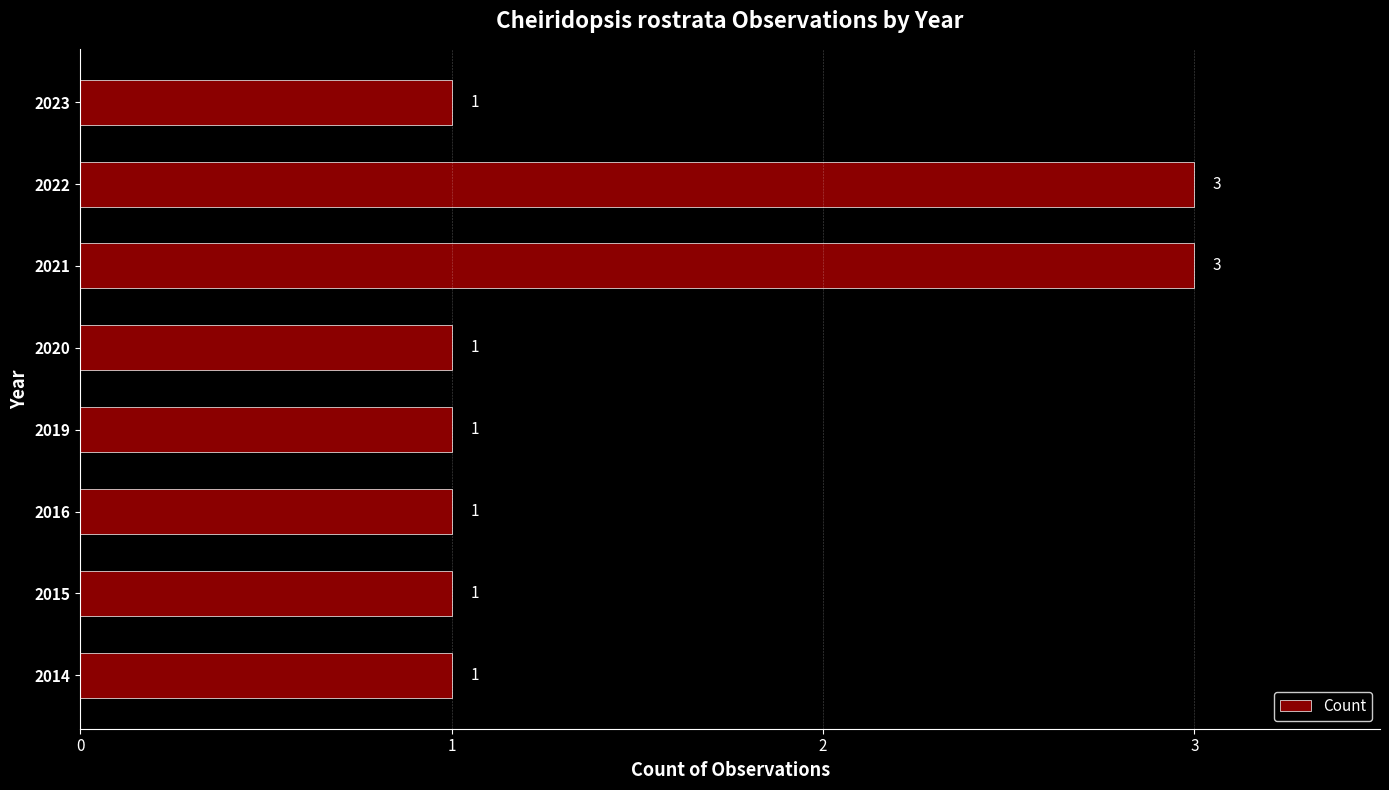

The value at 2015 is 1. True or false?

True